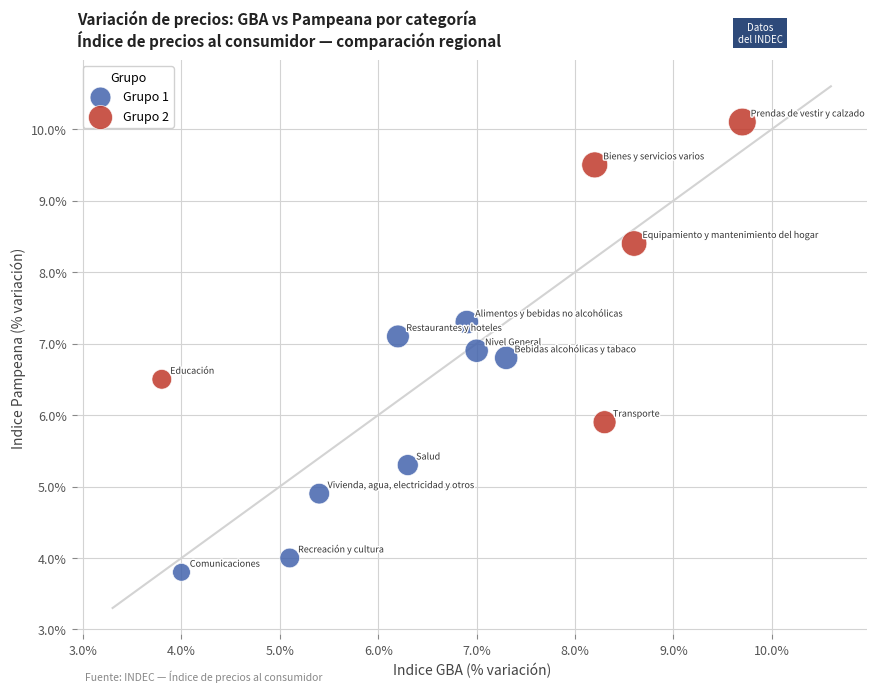

Which series has the largest Y range (max minus min)?

Grupo 2